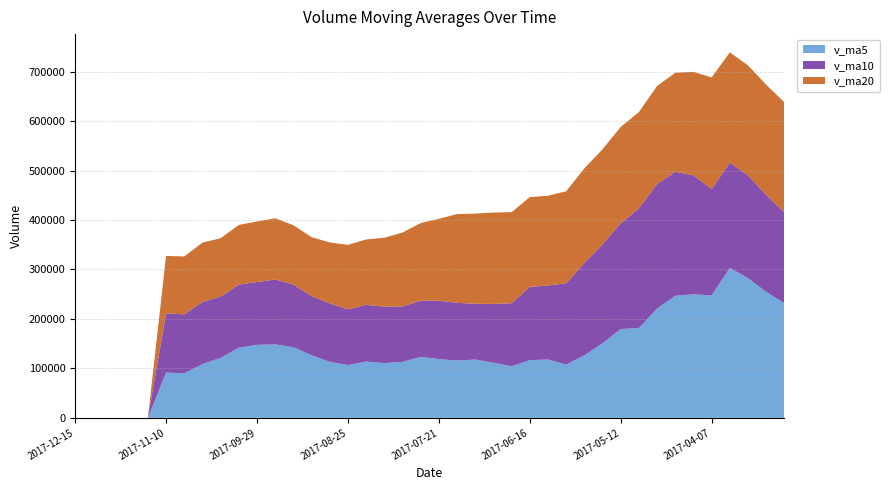

Reading right to left, transcribe all the data shown in this chart.

v_ma5: 231722.3	254563.3	282687.4	303057.5	247512.5	249735.1	246798.9	221077.6	181422.2	179604.9	150802.9	126404.9	107739.3	117892.8	116699.5	104226.5	111374.6	117868.0	115692.1	118926.6	123216.4	113092.2	110643.4	113749.4	106592.3	113361.1	126379.2	142898.0	148501.8	147558.0	141809.5	121338.8	108549.6	90011.3	91599.2	0.0	0.0	0.0	0.0	0.0
v_ma10: 183813.1	196171.5	207535.4	213159.8	215090.3	240728.7	250681.1	251882.5	242239.8	213558.7	200269.0	186601.9	164408.4	149657.5	148152.2	127514.7	118889.8	112803.7	116792.5	117813.1	113721.5	112233.4	114255.7	114720.8	112759.5	118288.8	119735.7	126770.7	131125.6	127075.2	127585.4	123859.0	125723.8	119256.5	119578.6	0.0	0.0	0.0	0.0	0.0
v_ma20: 222623.8	222944.2	222516.6	222813.6	225845.1	209232.3	200441.8	198167.2	194508.6	195163.0	192041.0	191386.7	185971.9	181408.6	181621.2	184121.7	184785.5	182343.1	179516.2	165685.9	156995.2	149417.7	139332.1	132189.1	130455.9	122901.8	119312.7	119787.2	123959.0	122444.1	120653.4	118046.2	119989.7	116988.7	116169.0	0.0	0.0	0.0	0.0	0.0